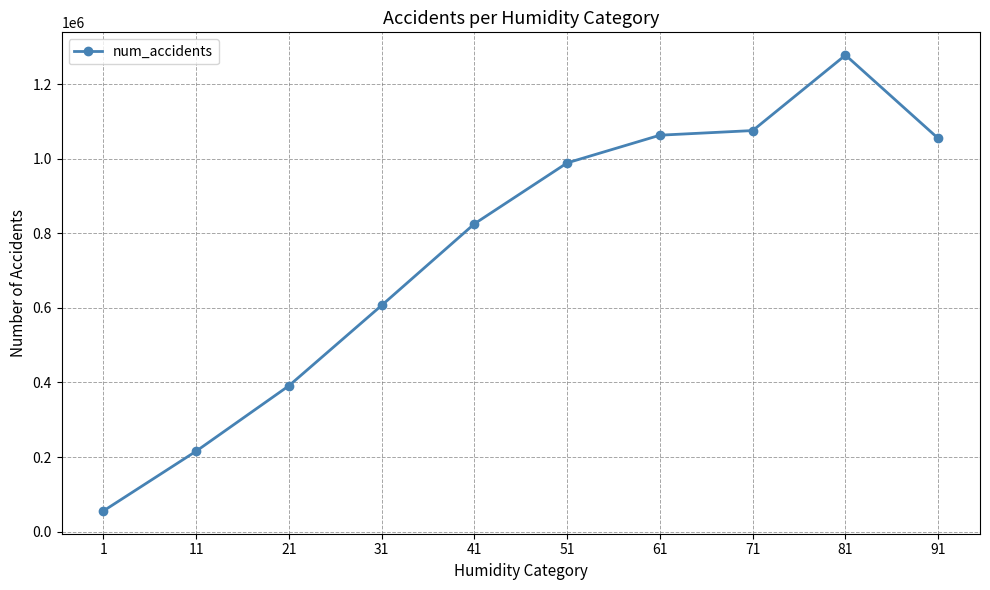

Reading right to left, what are all the values shown in this chart?

91=1054310	81=1277763	71=1075486	61=1063085	51=988837	41=825489	31=606812	21=391158	11=215768	1=55542